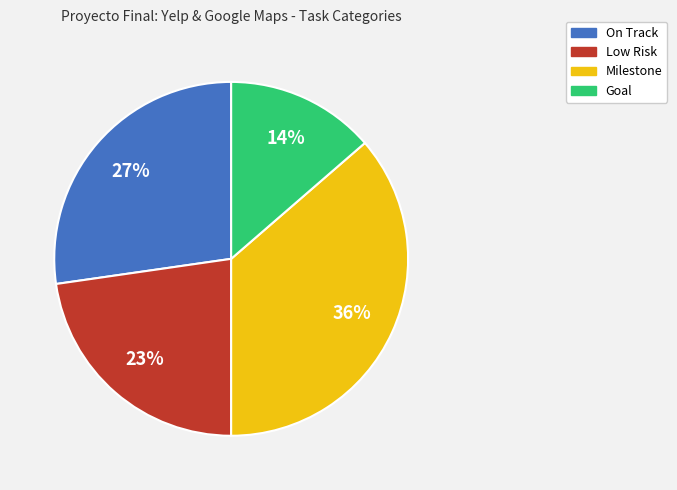

To the nearest percent, what is the combined percentage of On Track and Goal?

41%